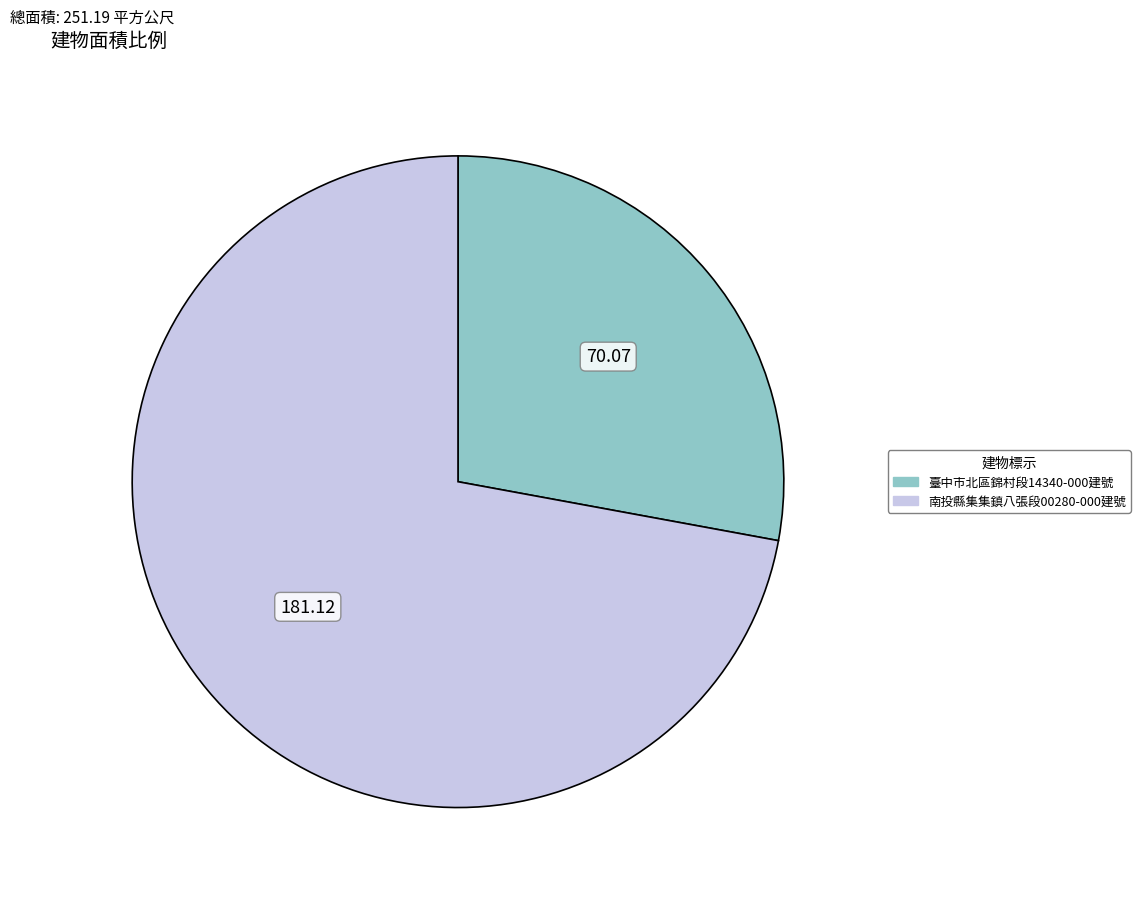

Count the number of slices in the pie.

2